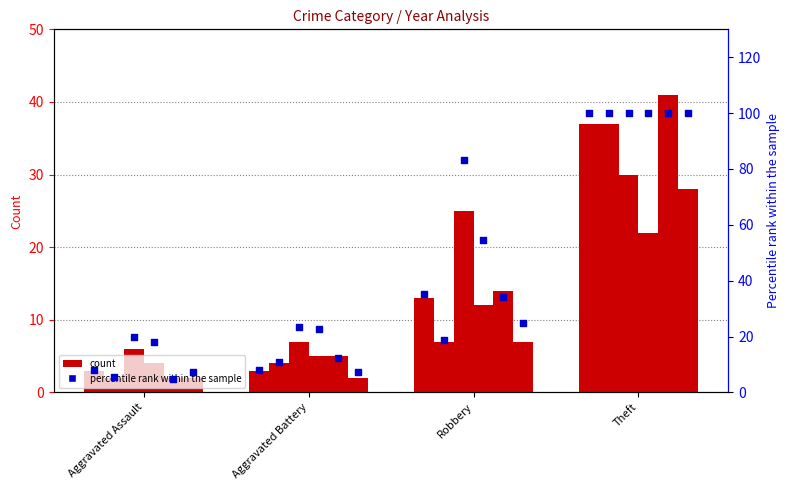

What is the change in value from Aggravated Assault to Robbery?

+27.0